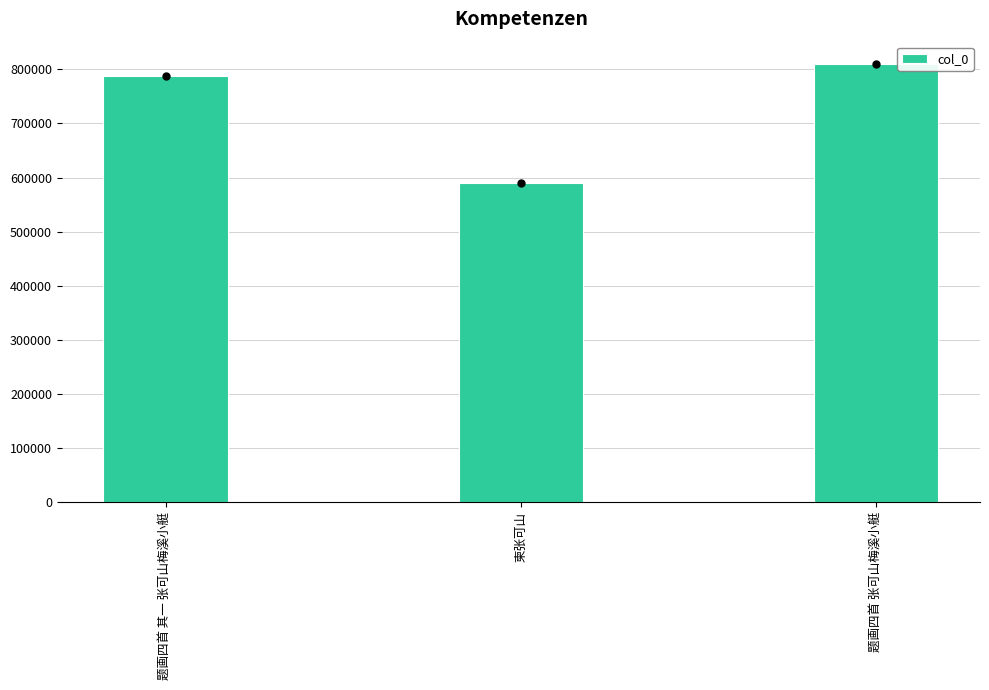

How many values are below 787106?

1